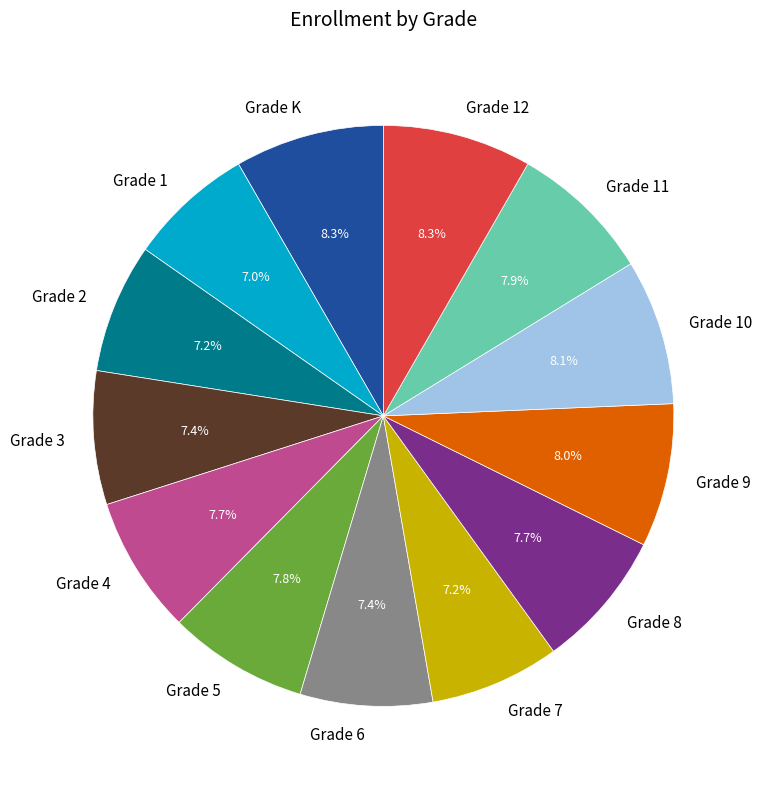

To the nearest percent, what portion does Grade 7 represent?

7%